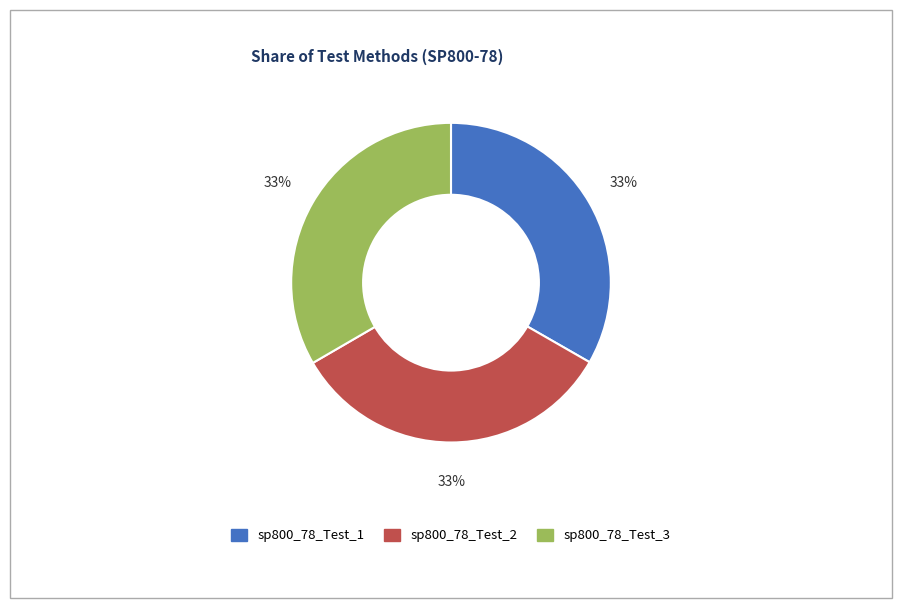

Do sp800_78_Test_3 and sp800_78_Test_1 together represent more than half of the pie?

Yes